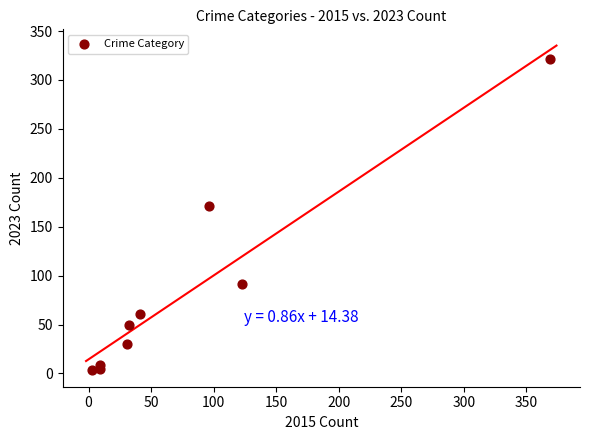

What Y value in the scatter plot is closest to 162?

171